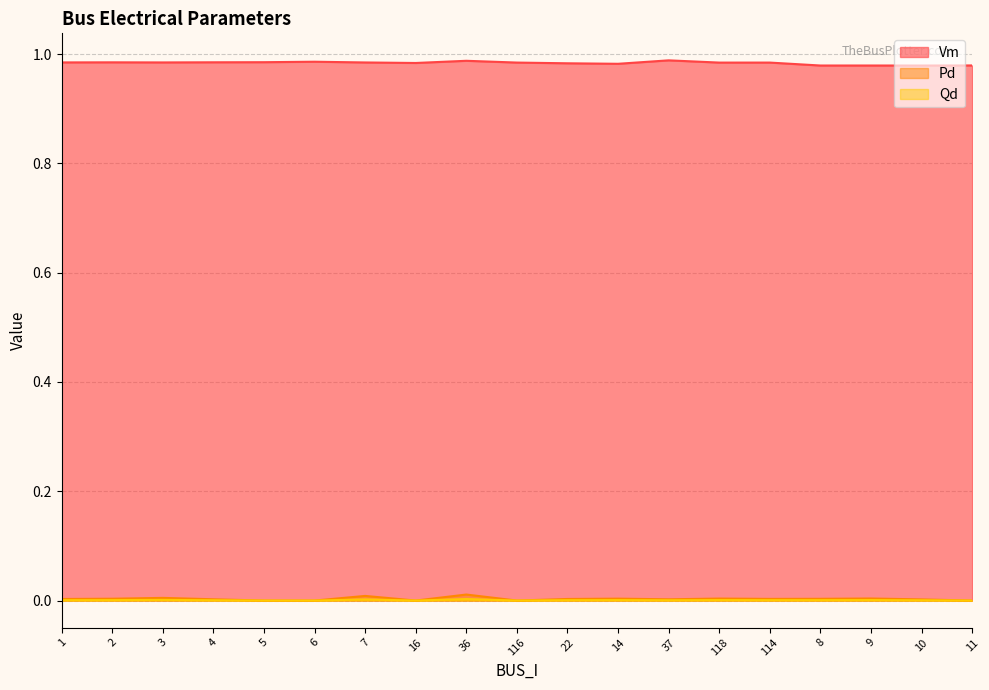

At which label is Vm closest to 0?

10